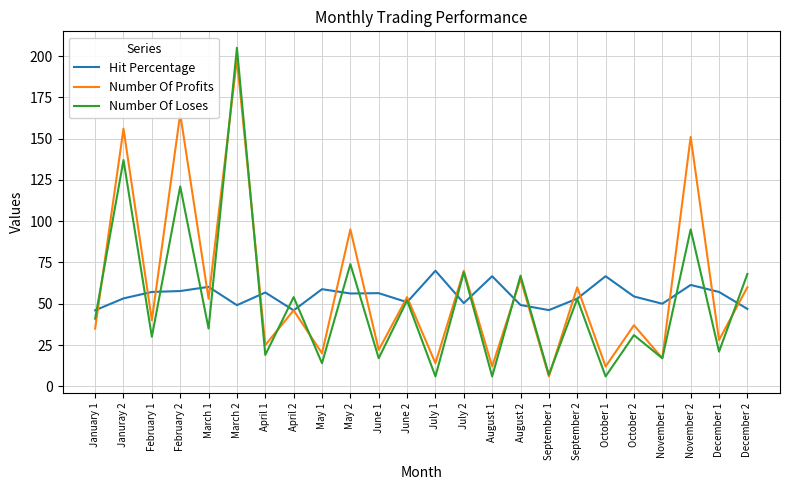

At which label does Number Of Profits first exceed 46?

Januray 2